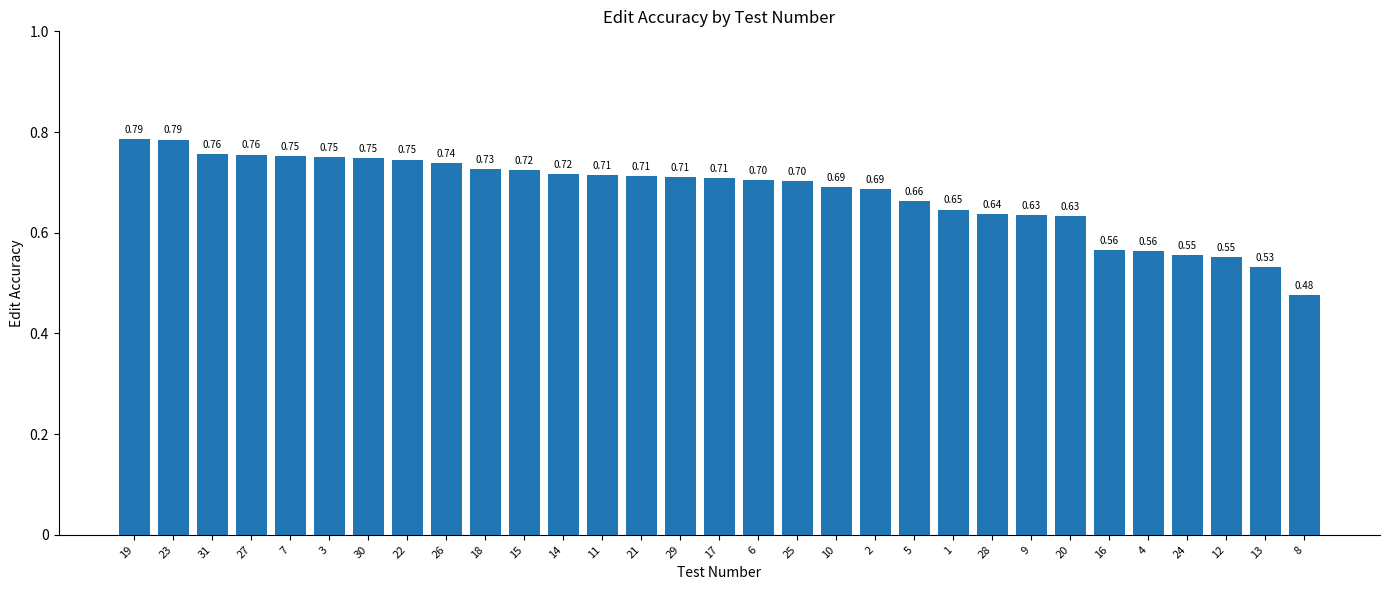

Which has a higher value, 8 or 27?

27